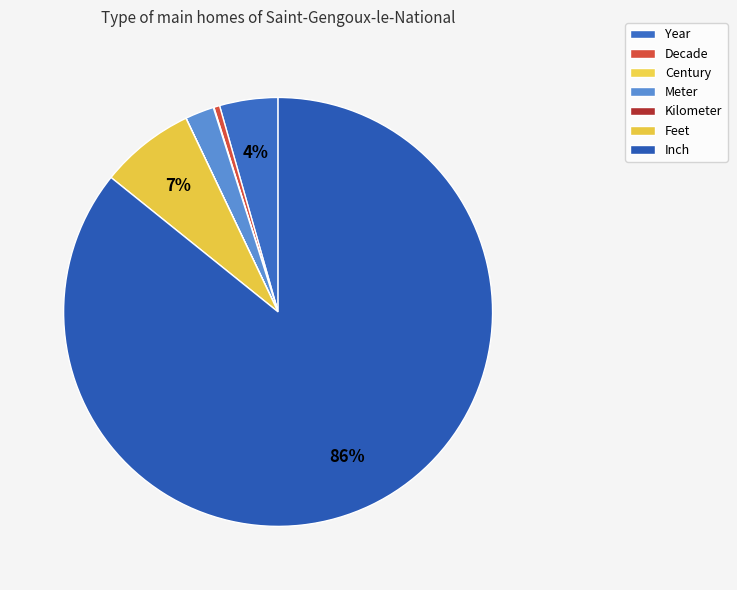

What is the largest slice in the pie chart?

Inch